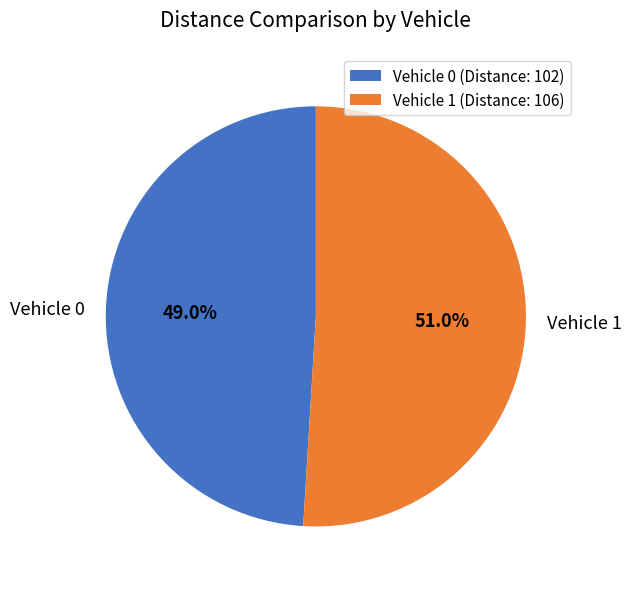

What is the ratio of the value at Vehicle 1 to the value at Vehicle 0?

1.0